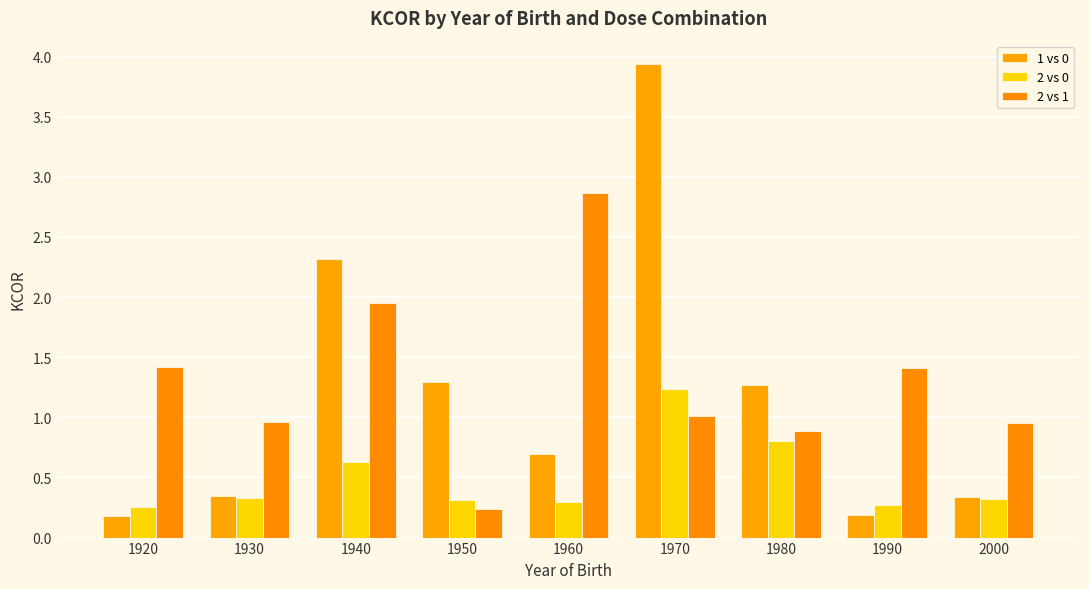

What is the value of the 1 vs 0 bar at the 2nd from the left?

0.3